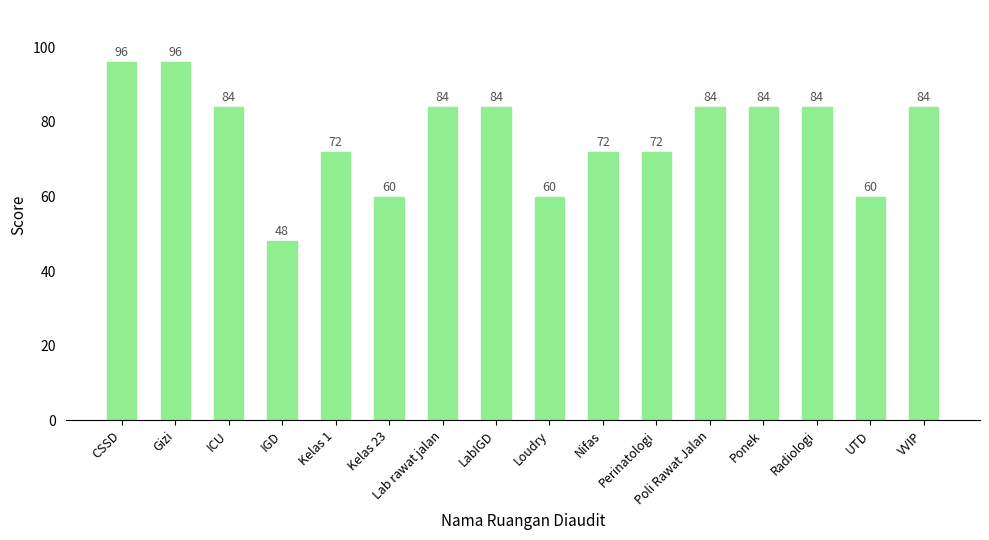

Read the value at Lab rawat jalan, to the nearest 5.

85